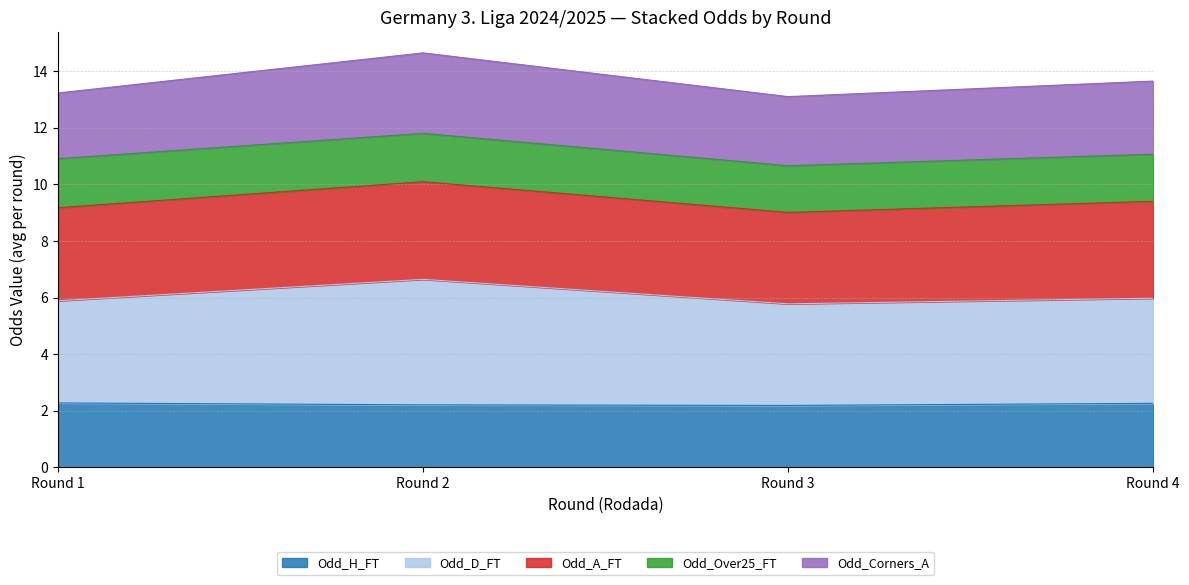

What is the lowest value of the Odd_H_FT series?

2.2